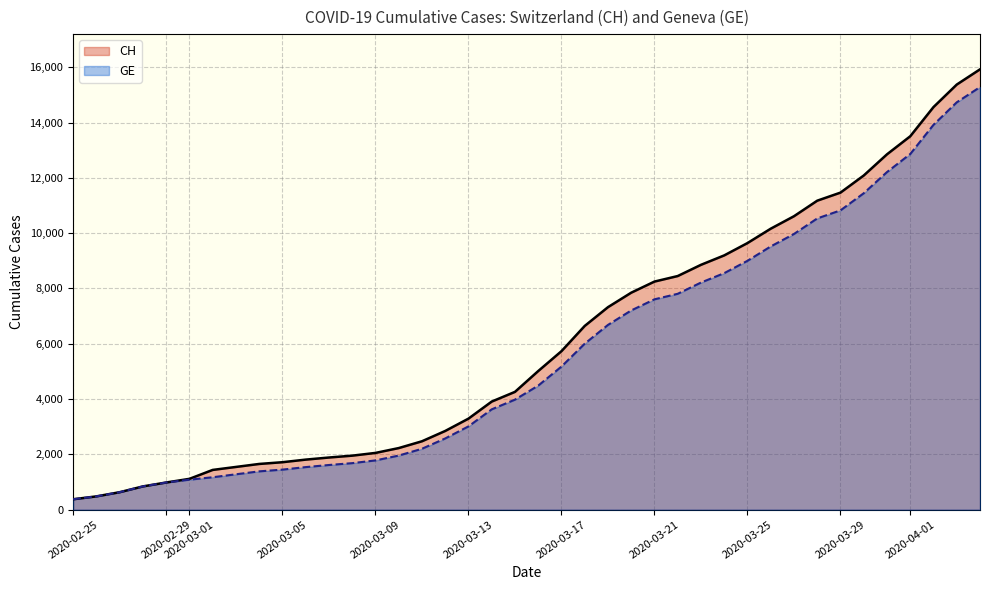

List the series in order of their overall mean, highest first.

CH, GE